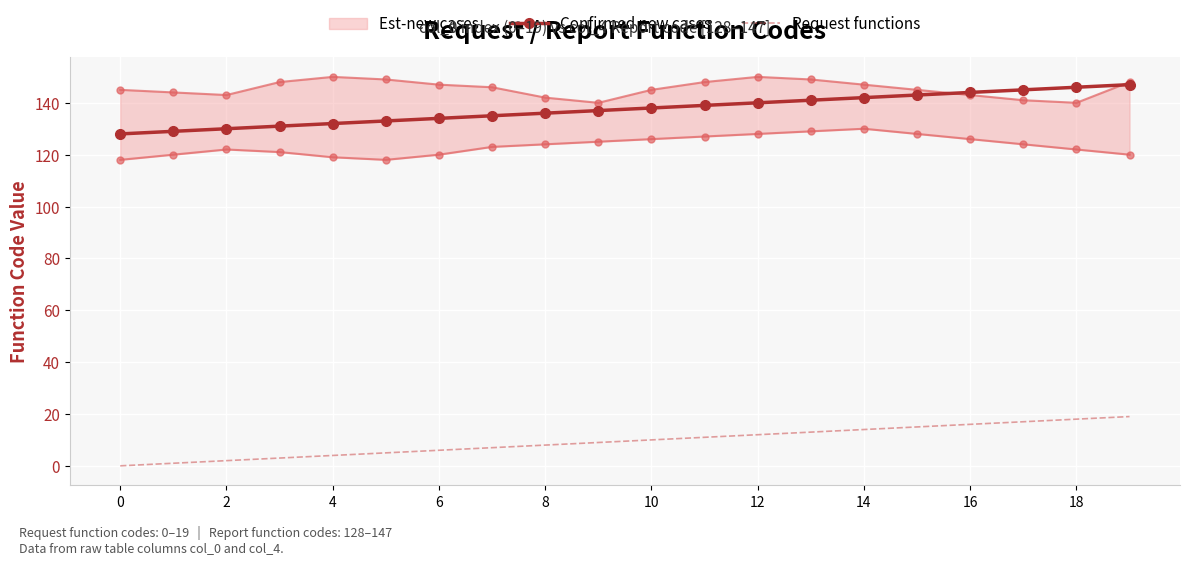

At how many categories does at least one series exceed 30?

20